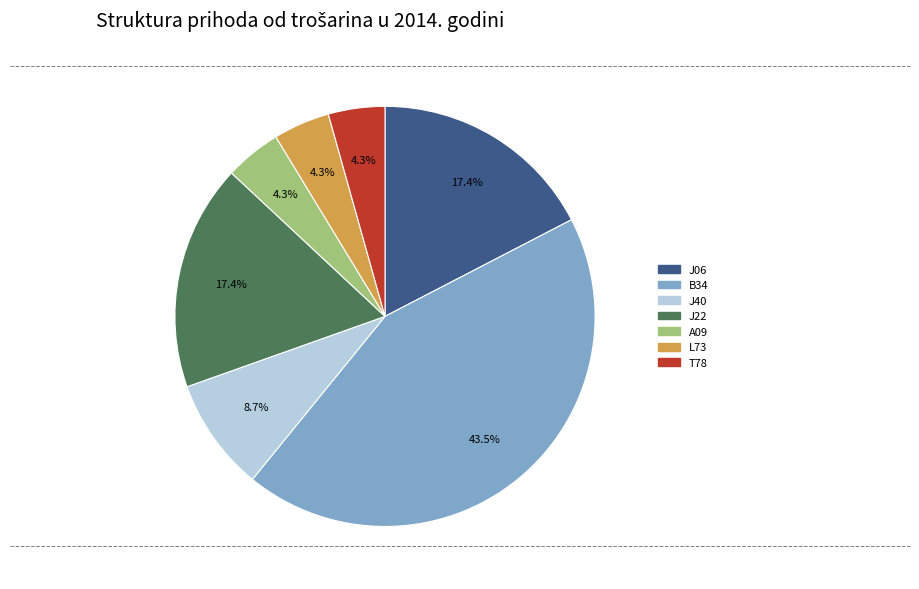

Does any single category account for the majority?

No